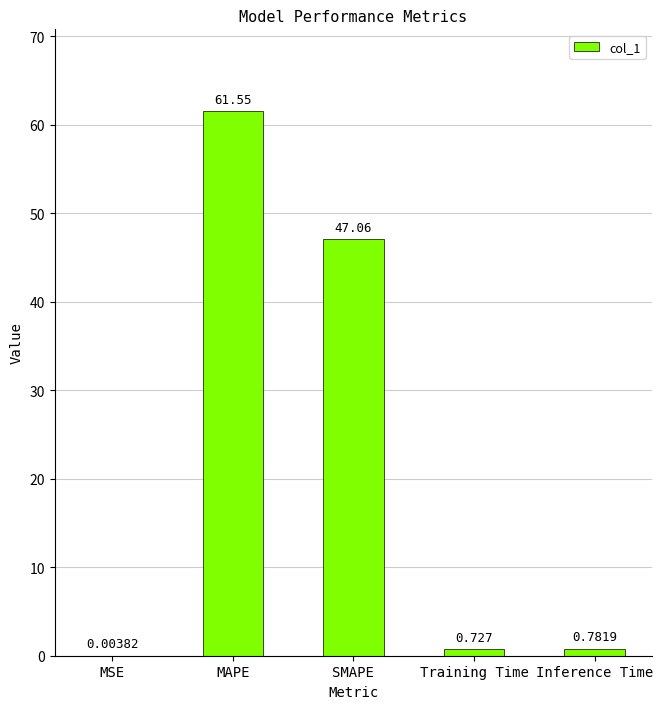

How many distinct data groups are displayed?

1